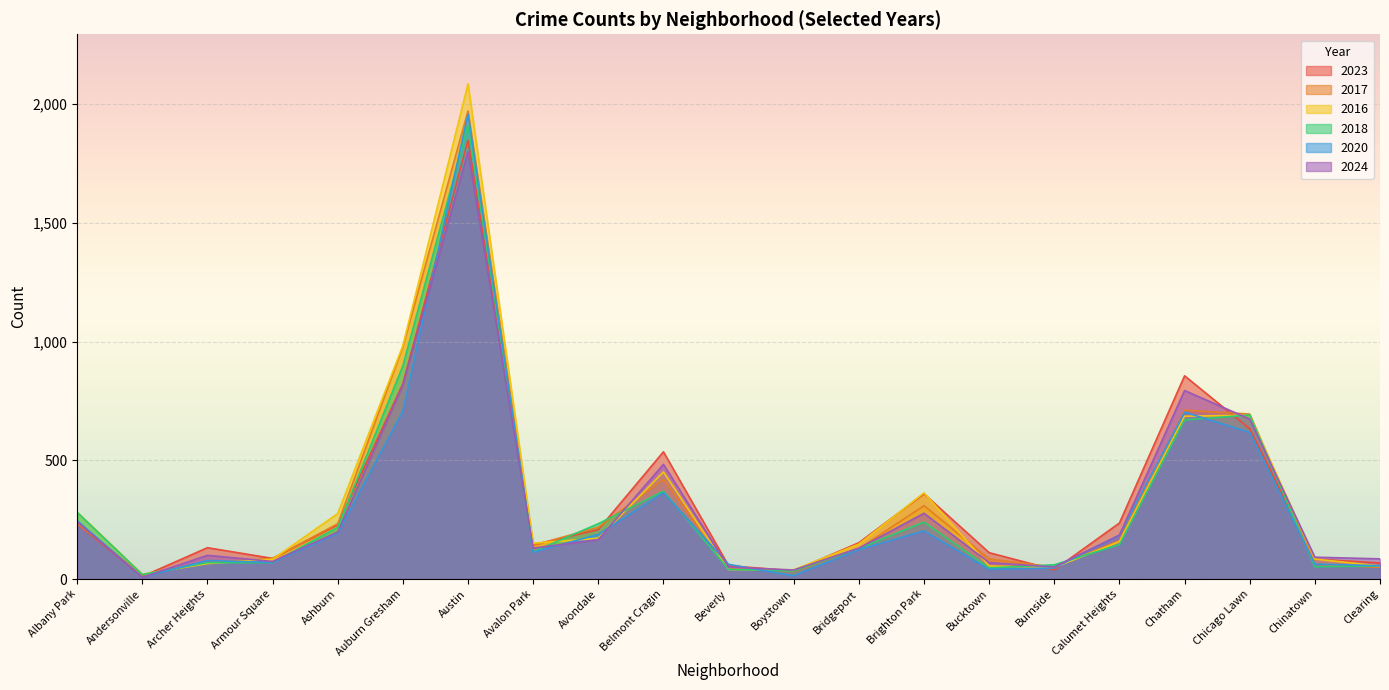

Which has a higher value, Avondale or Calumet Heights?

Calumet Heights